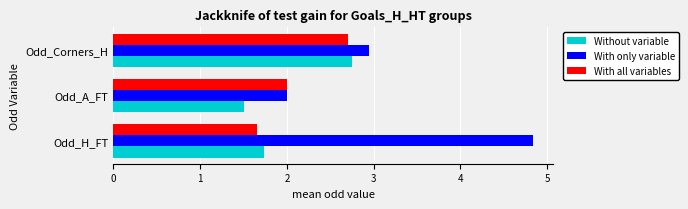

Rank the categories by With only variable value from lowest to highest.

Odd_A_FT, Odd_Corners_H, Odd_H_FT